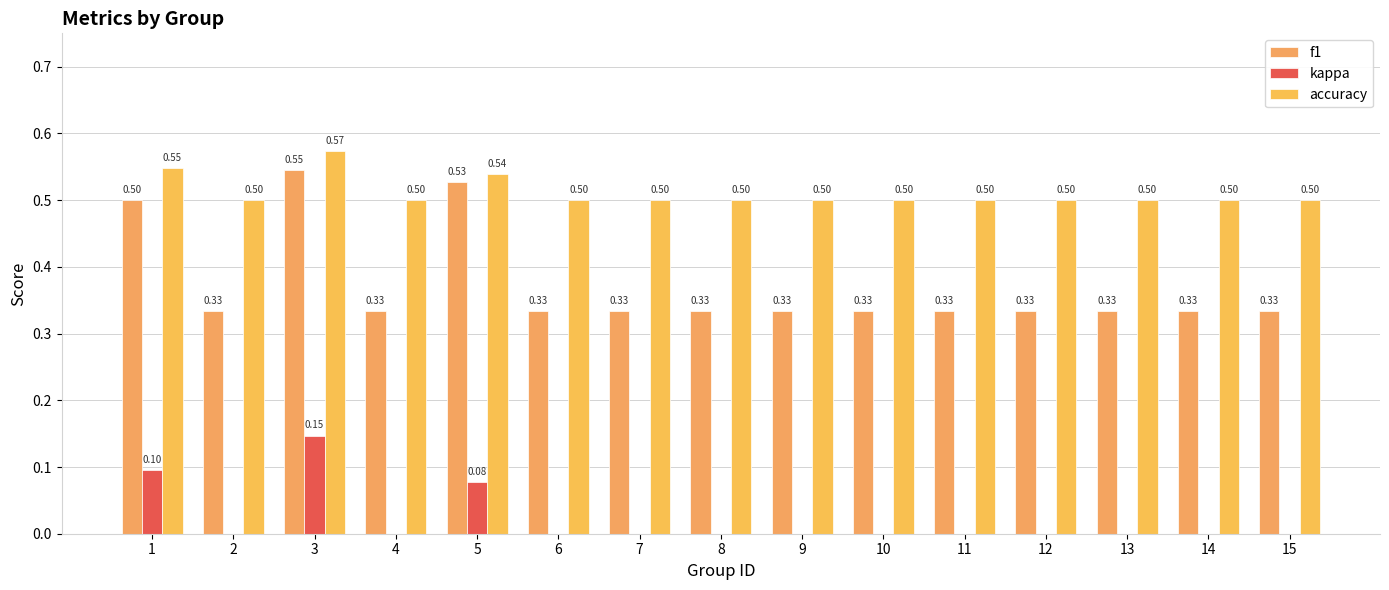

What is the total value across all series at 12?

0.8